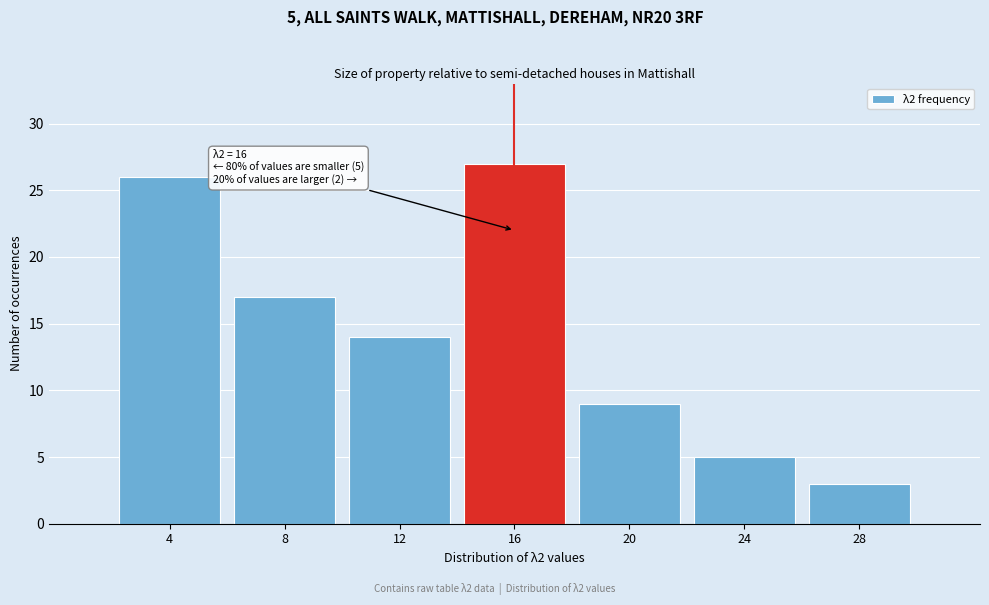

Reading left to right, extract all data points from this chart.

26	17	14	27	9	5	3